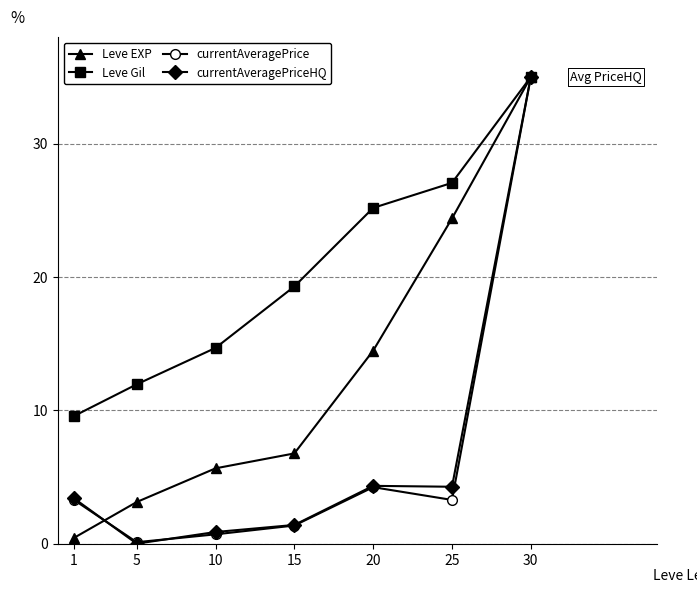

Which category has the lowest value in the currentAveragePriceHQ series?

5